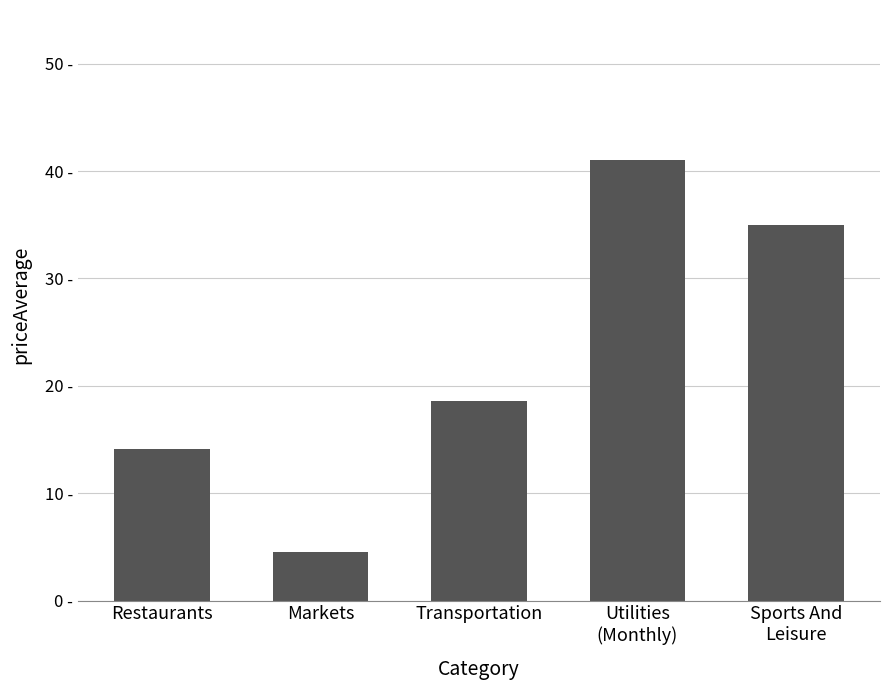

Does the chart contain any negative values?

No